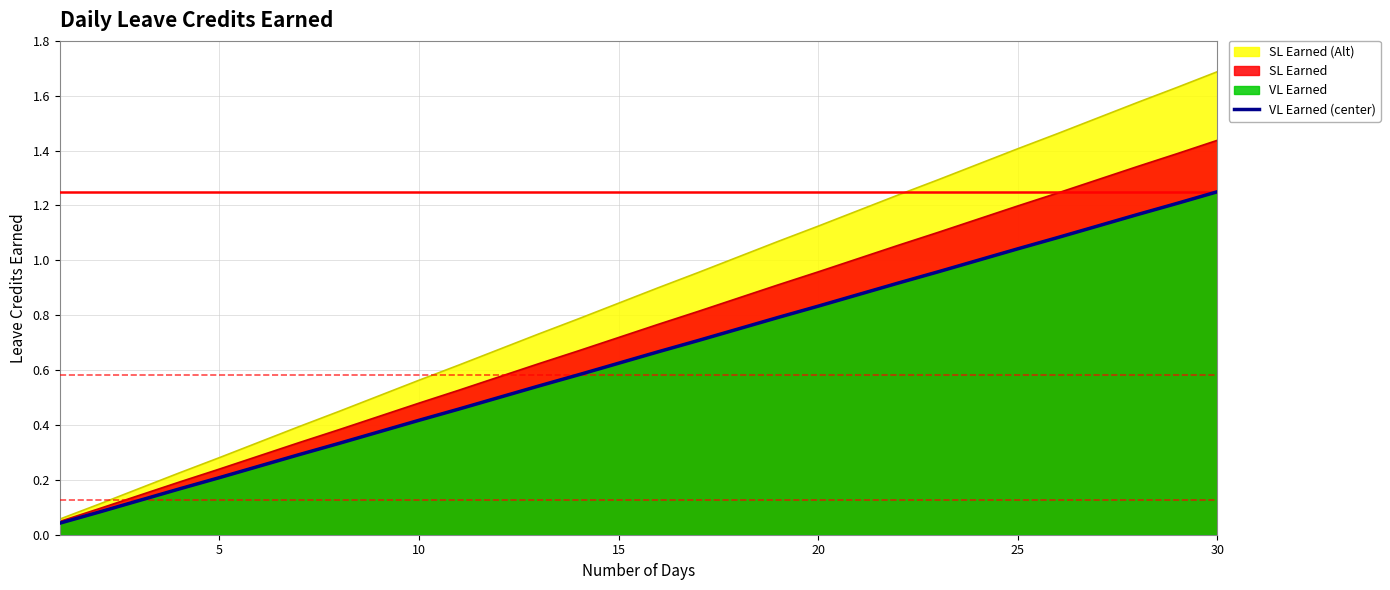

What is the sum of all values?

19.4